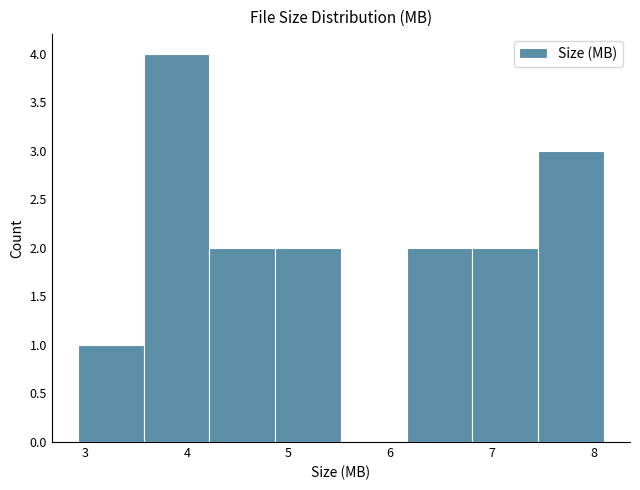

Reading left to right, transcribe this chart: for each bar, give the range it covers on the x-axis and its height. Neither the bar edges nor the heights are printed on the chart, so give them approximately, as read against the axes.

2.9 to 3.6: 1
3.6 to 4.2: 4
4.2 to 4.9: 2
4.9 to 5.5: 2
5.5 to 6.2: 0
6.2 to 6.8: 2
6.8 to 7.5: 2
7.5 to 8.1: 3